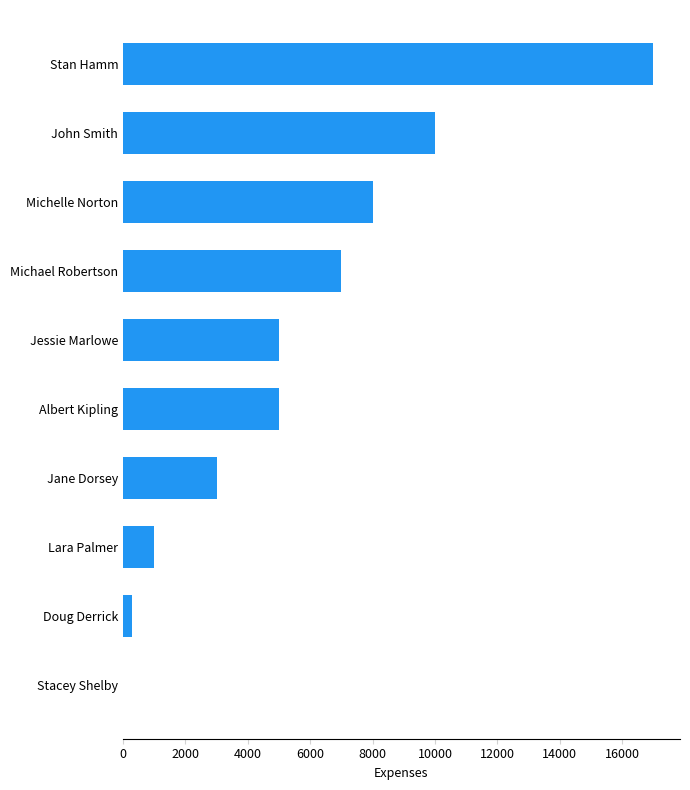

Where is the data nearest to the value 8500?

Michelle Norton